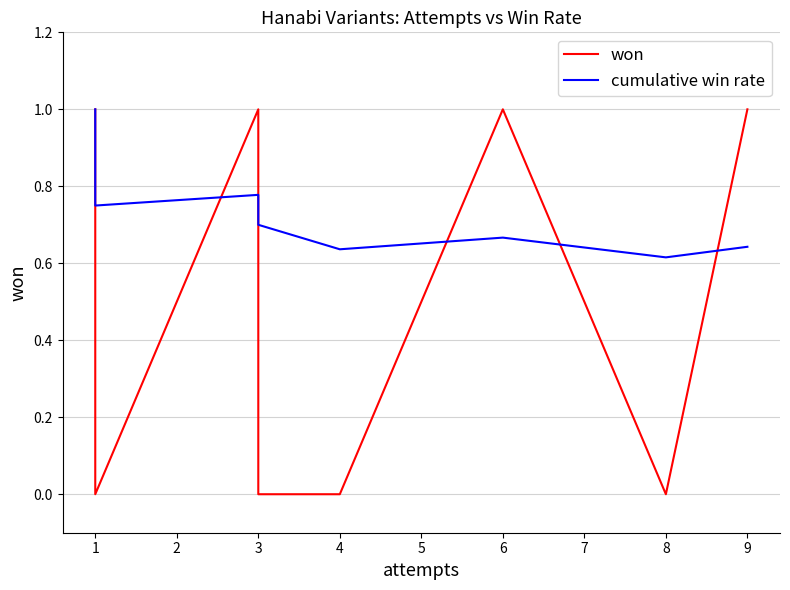

How many intersections are there between cumulative win rate and won?

5